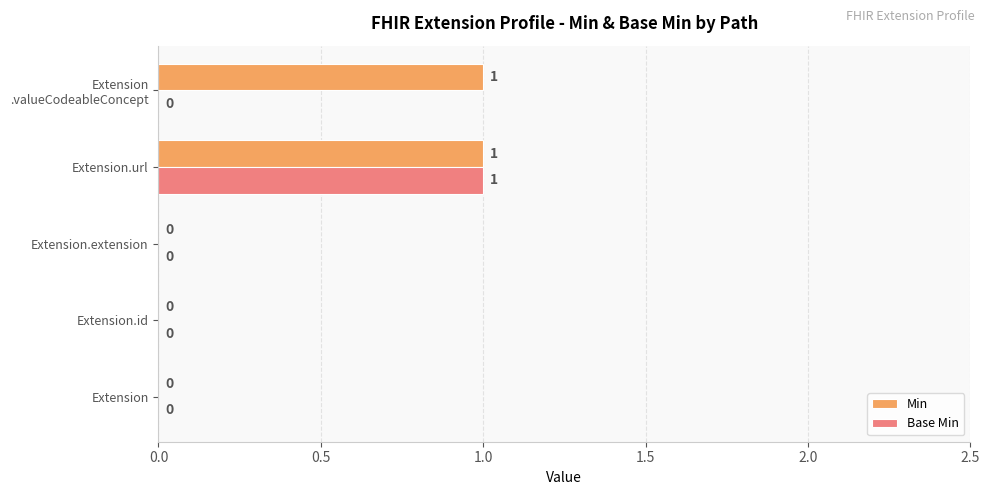

Is it true that Base Min equals 0 at Extension?

True